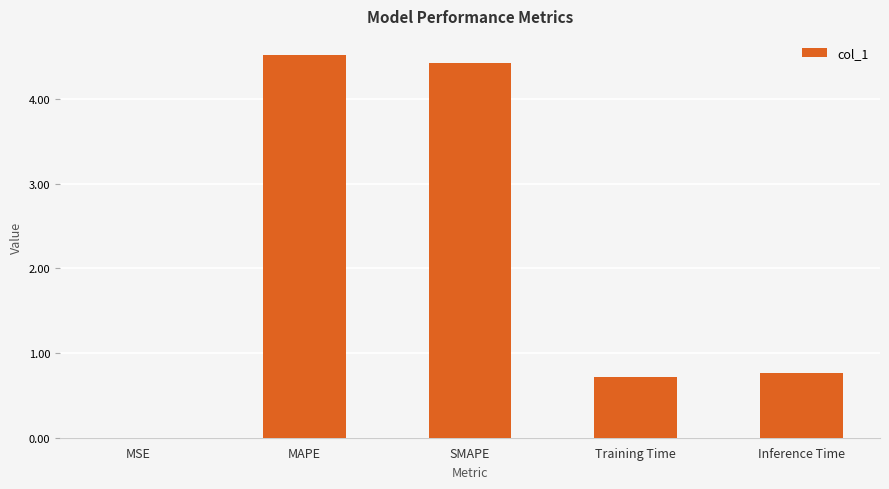

What is the greatest value displayed?

4.5